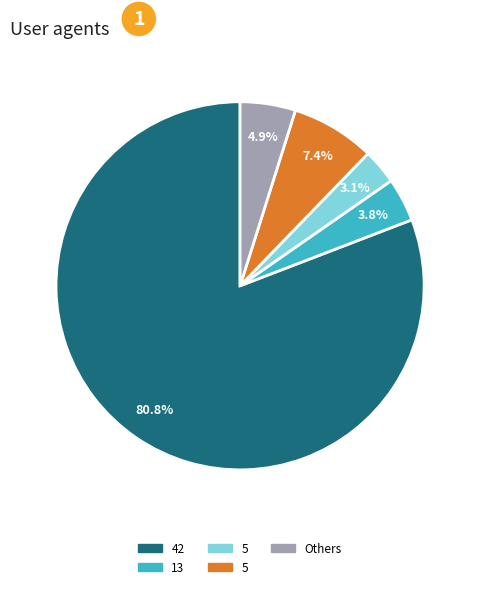

Is there any slice that represents more than half of the pie?

Yes